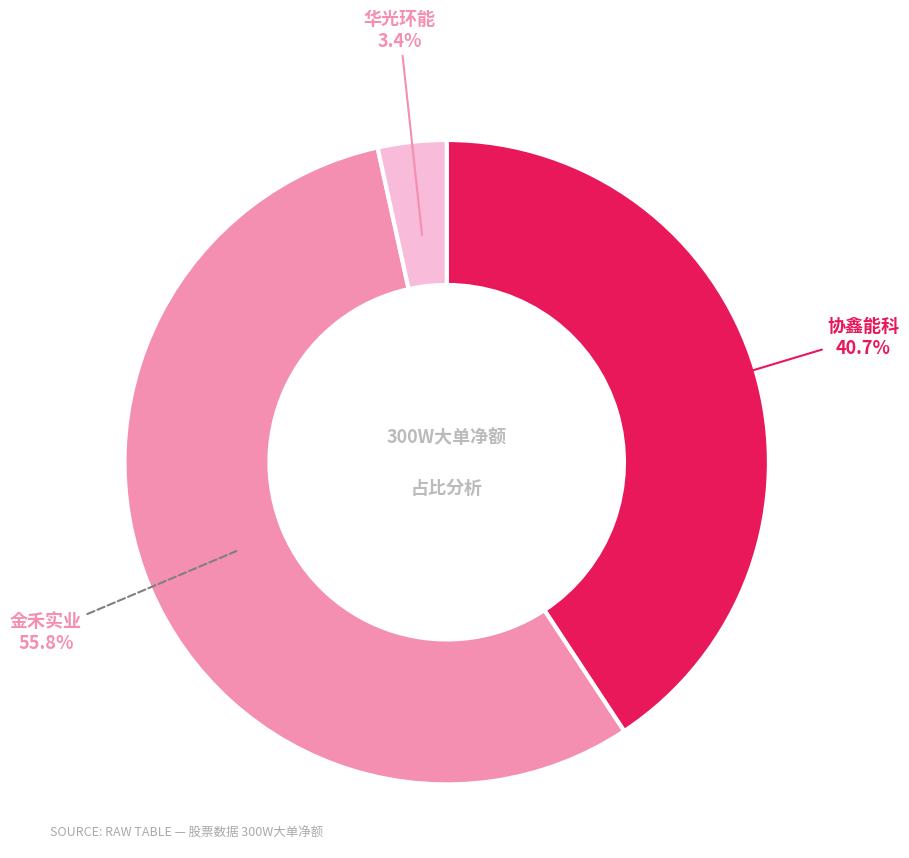

Is there any slice that represents more than half of the pie?

Yes